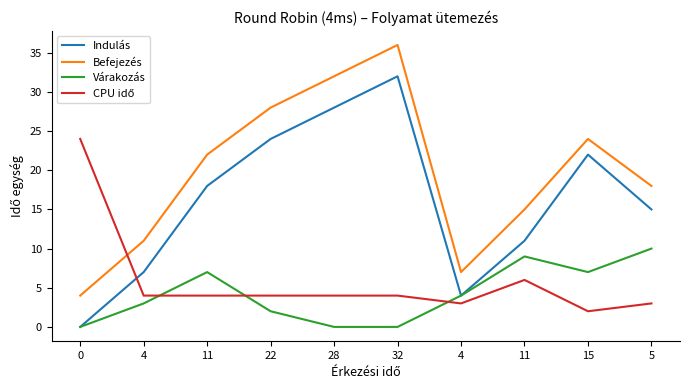

Which series has the largest total across all categories?

Befejezés